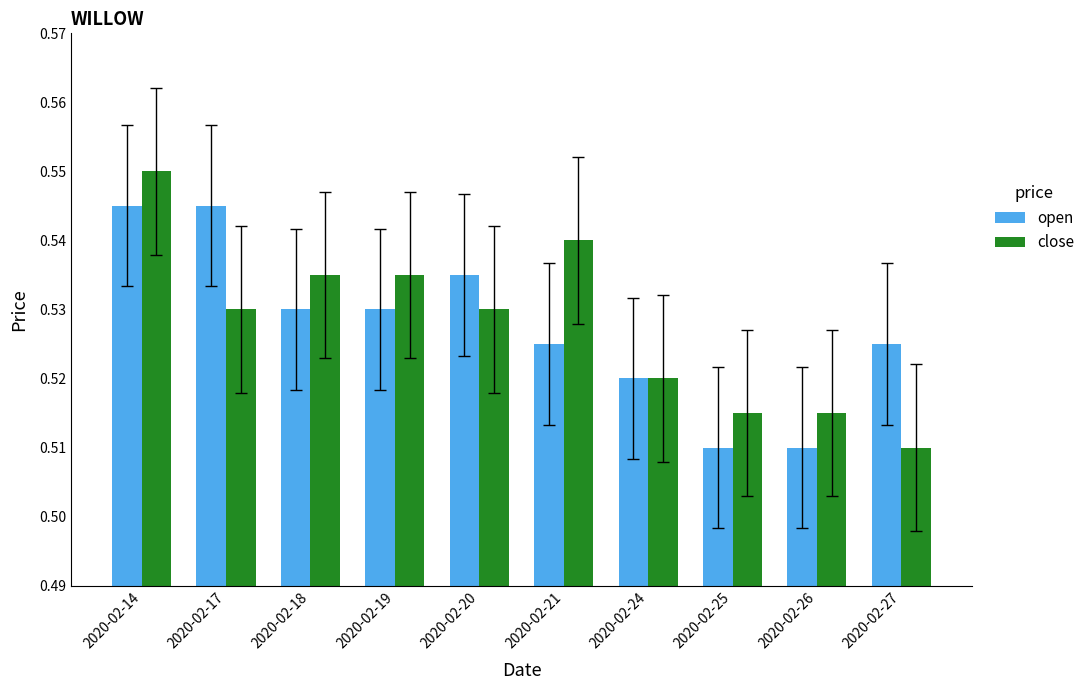

Is the value of close at 2020-02-25 greater than the value of open at 2020-02-27?

No